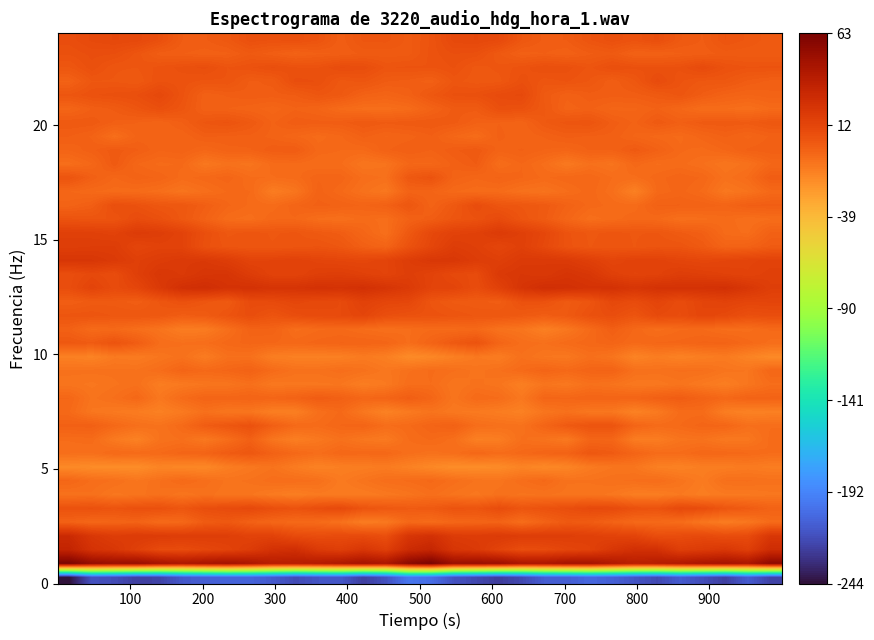

How many series are shown in this chart?

40